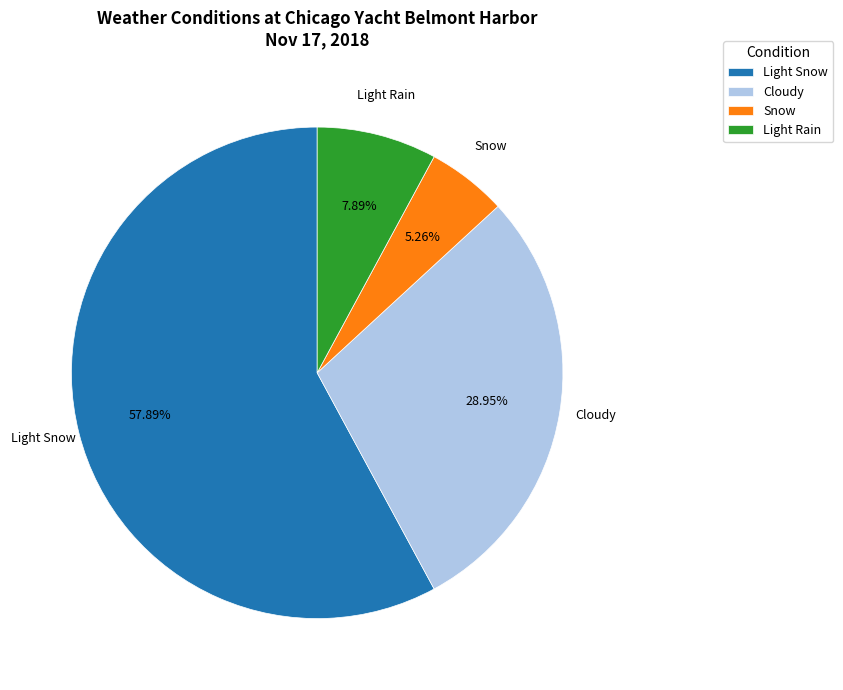

Approximately how many times larger is the value at Cloudy compared to Light Snow?

0.5